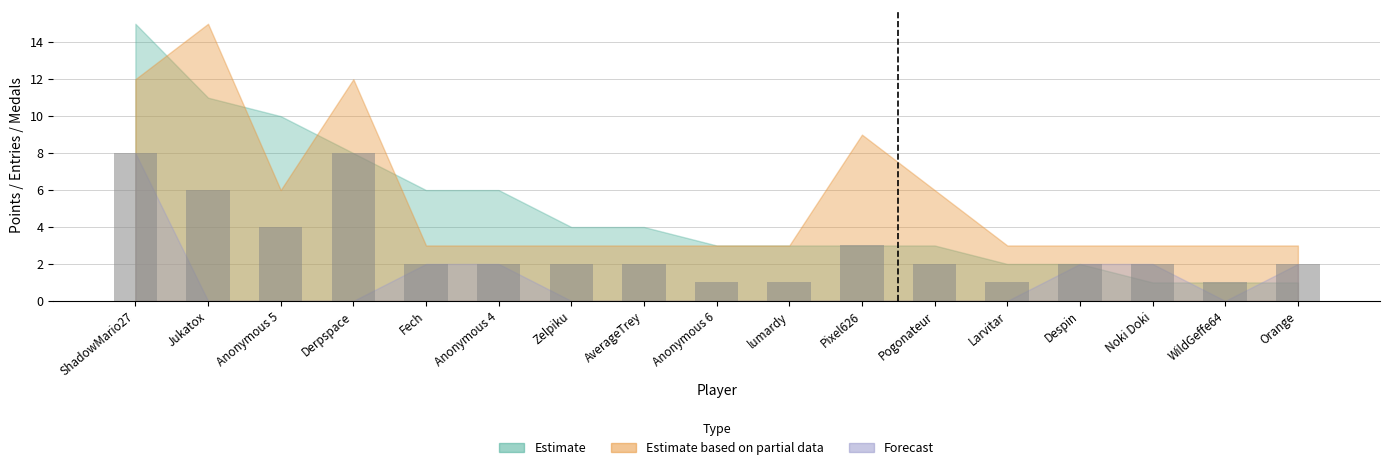

Is it true that the value at Fech is 1?

False